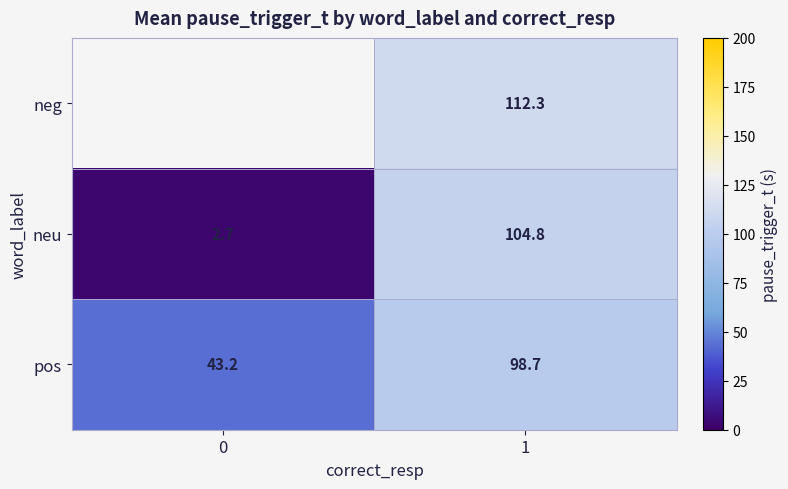

What is the average value of the row_1 series?

53.8